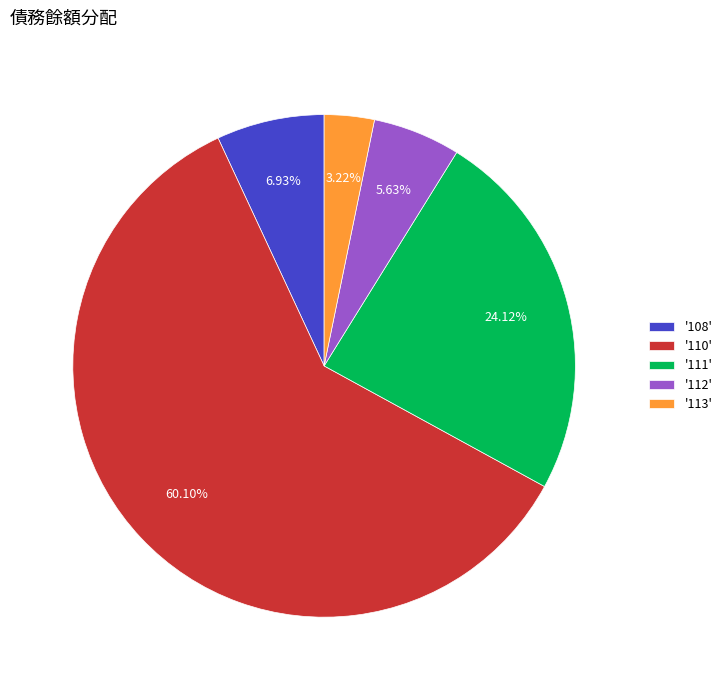

Rank the categories by value from highest to lowest.

'110', '111', '108', '112', '113'